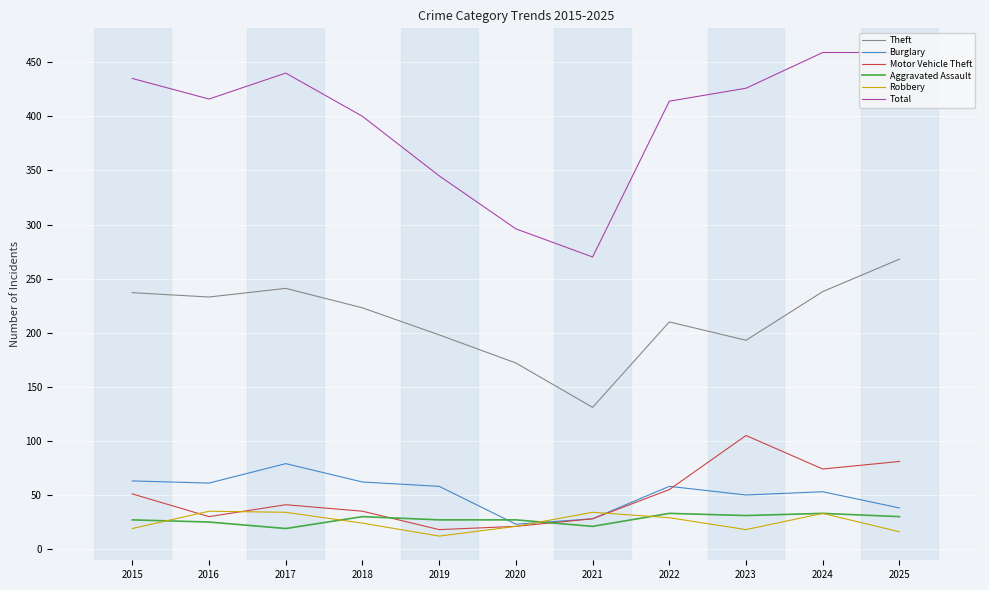

What are all the series names shown in the legend?

Theft, Burglary, Motor Vehicle Theft, Aggravated Assault, Robbery, Total